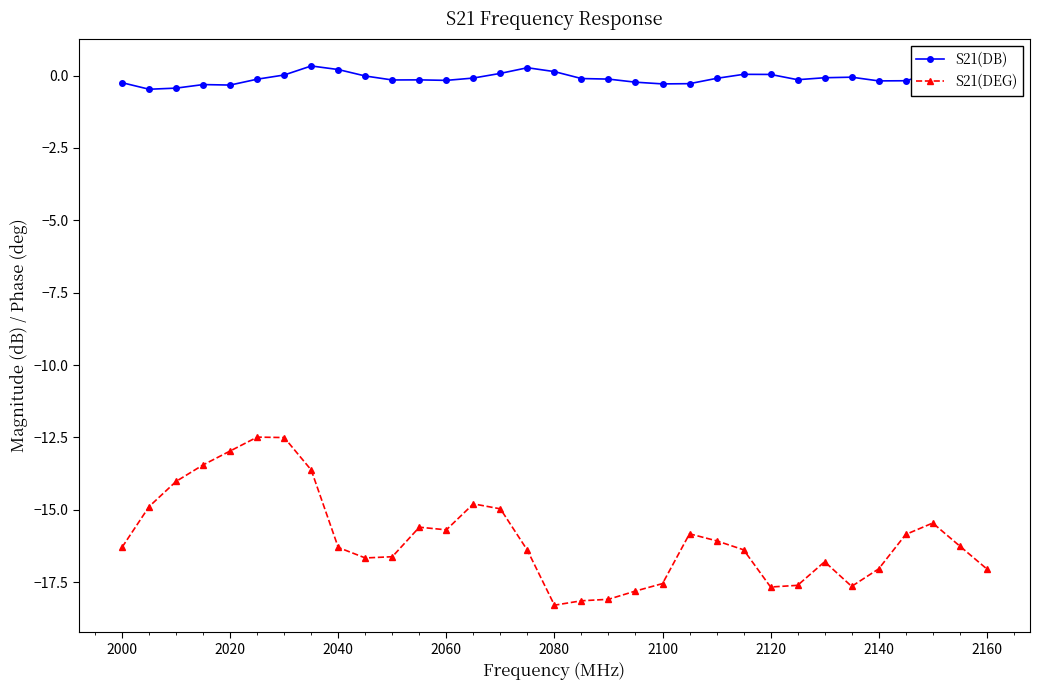

Which series has the widest spread of values?

S21(DEG)